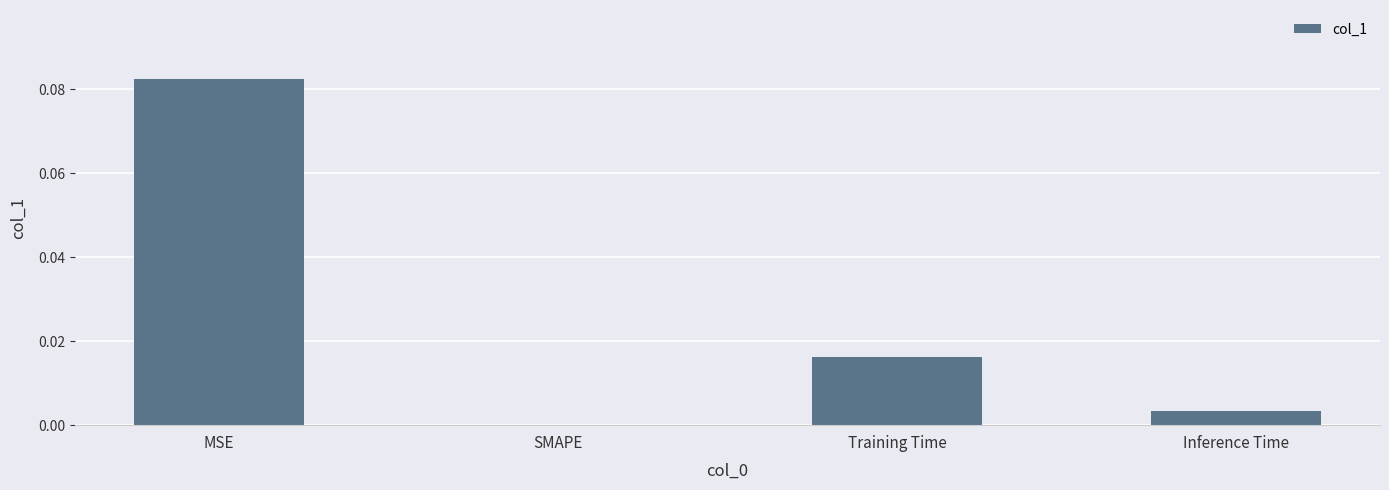

The chart shows a value of 0.0 at Inference Time. True or false?

True